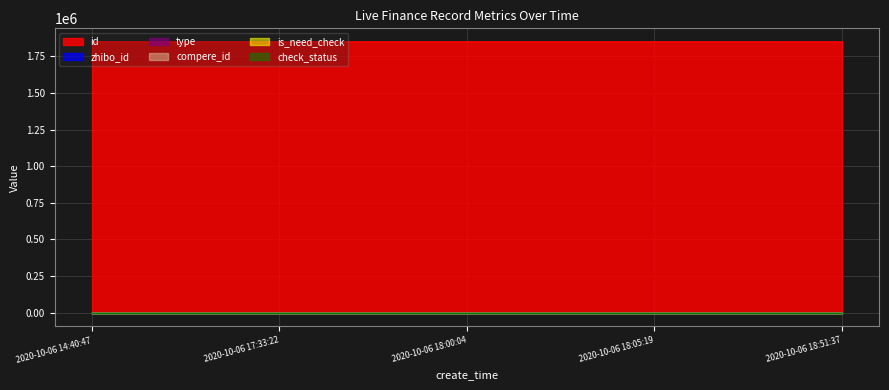

True or false: zhibo_id and compere_id cross at least once.

False